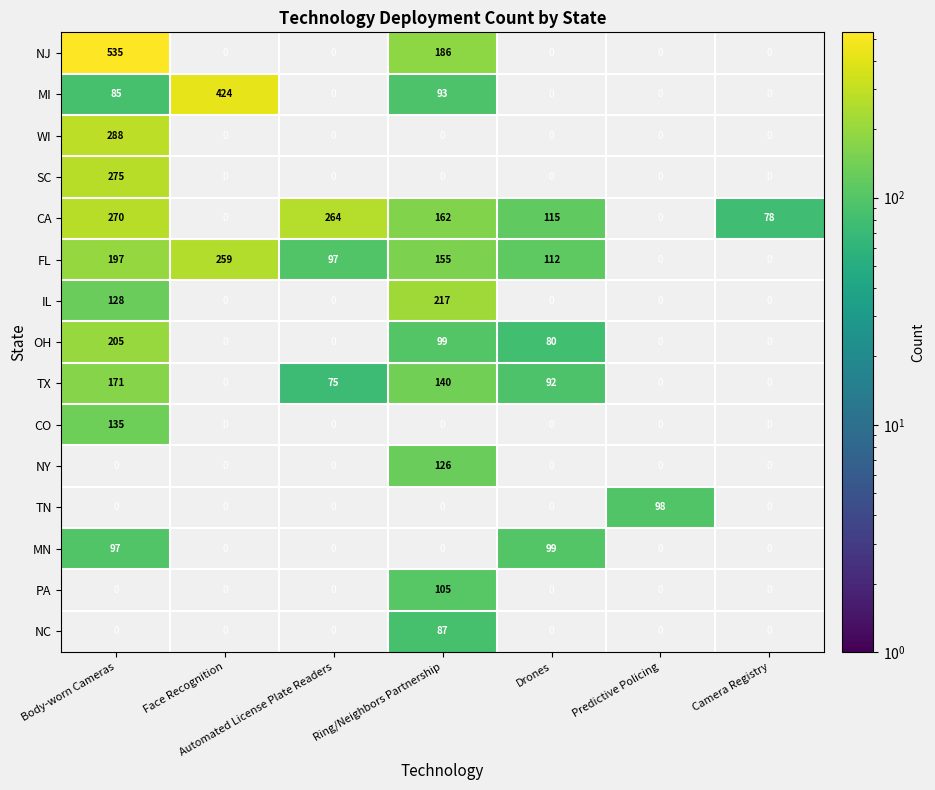

The NC series shows 149 at Ring/Neighbors Partnership. True or false?

False